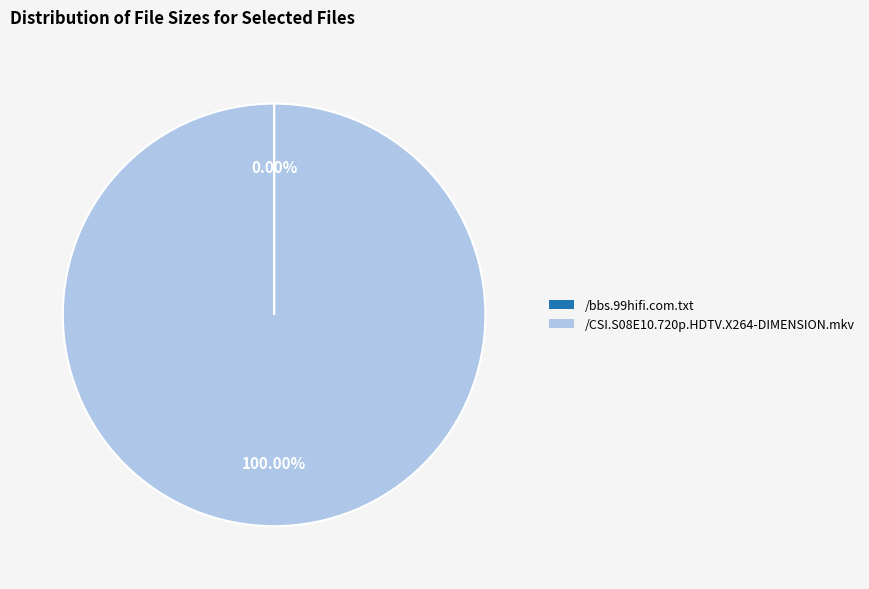

Does any single category account for the majority?

Yes